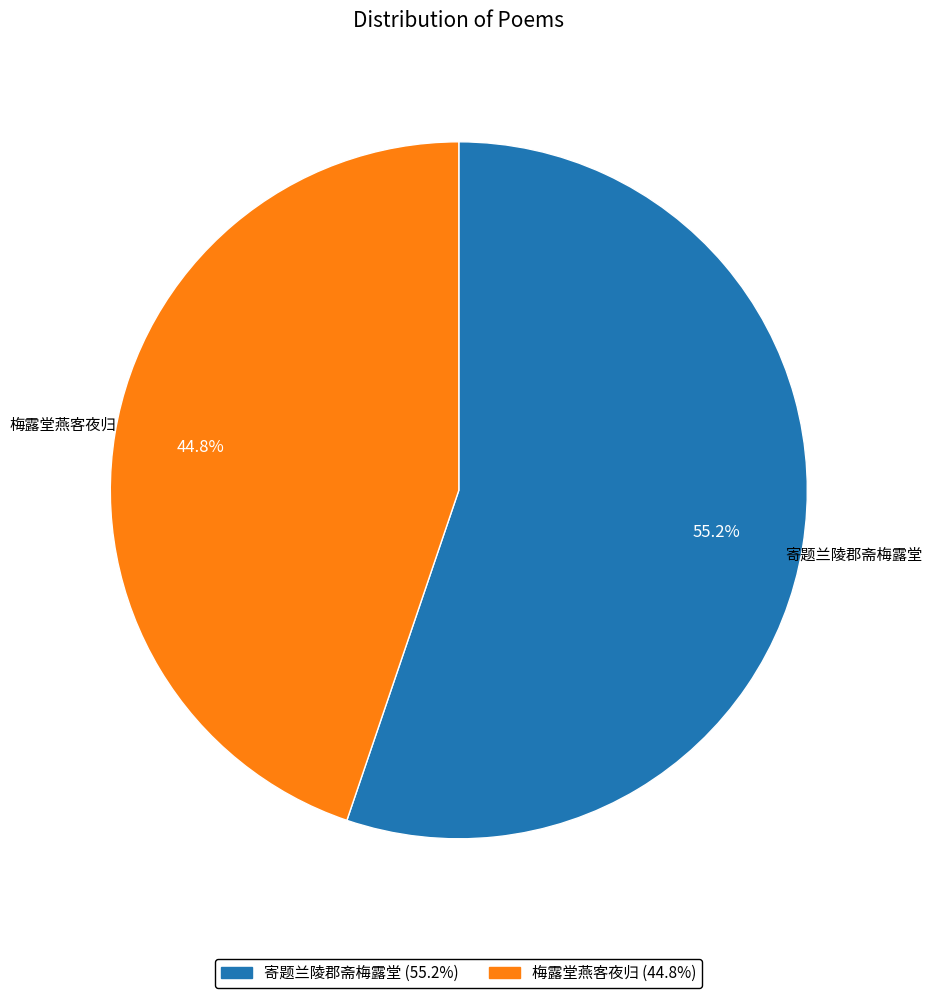

Count the number of slices in the pie.

2